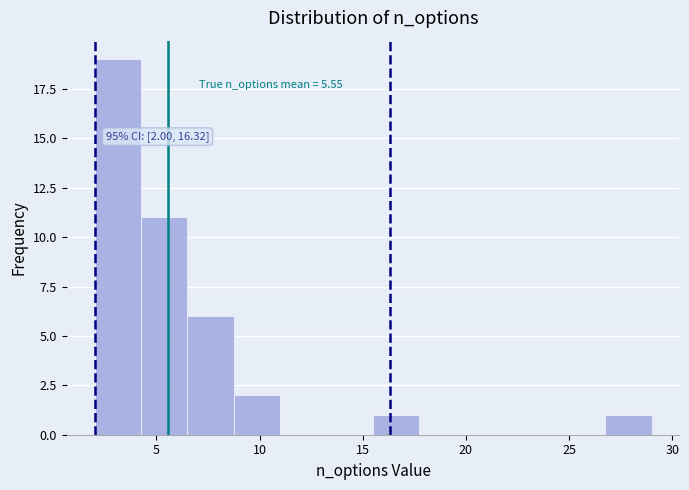

Over which range of the x-axis is the bar tallest?

2.00 to 4.25